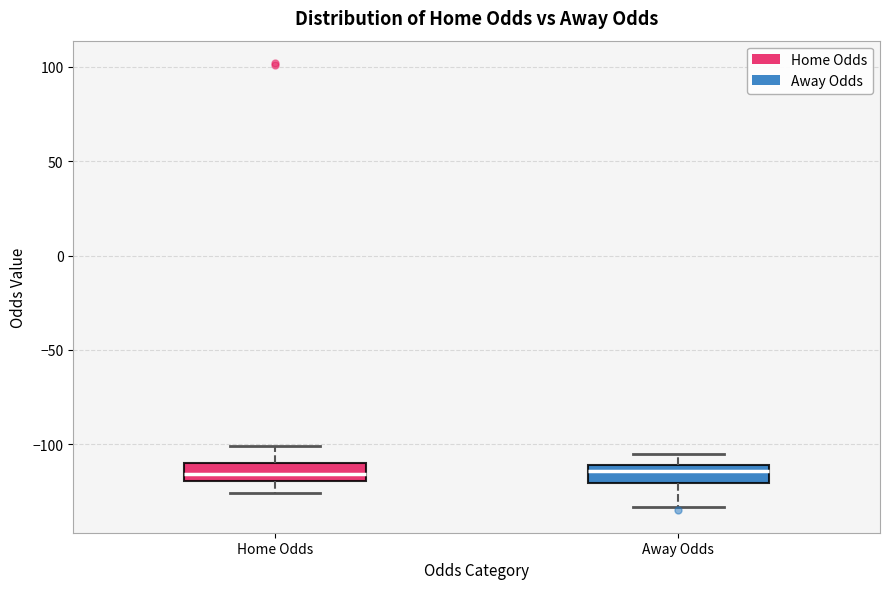

Reading left to right, transcribe this box plot: for each box, give where its median line is, the range the box spans, and where its two whiskers end, as read against the y-axis. The values are not printed on the chart, so give them approximately, as read against the axis.

Home Odds: median -115, box -120 to -110, whiskers -125 to -100
Away Odds: median -115, box -120 to -110, whiskers -135 to -105